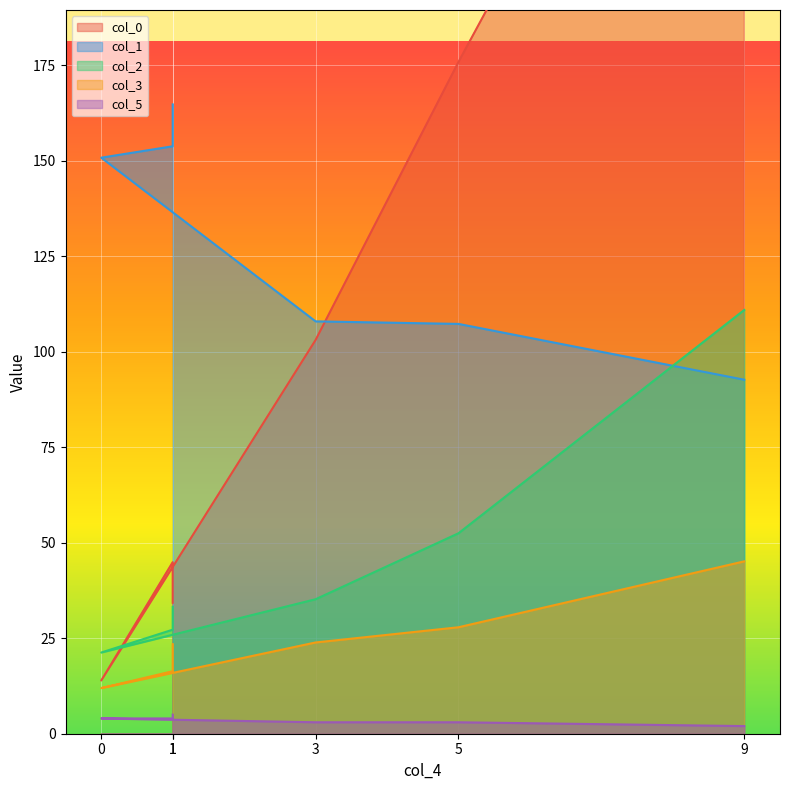

What is the total value across all series at 0?

202.0